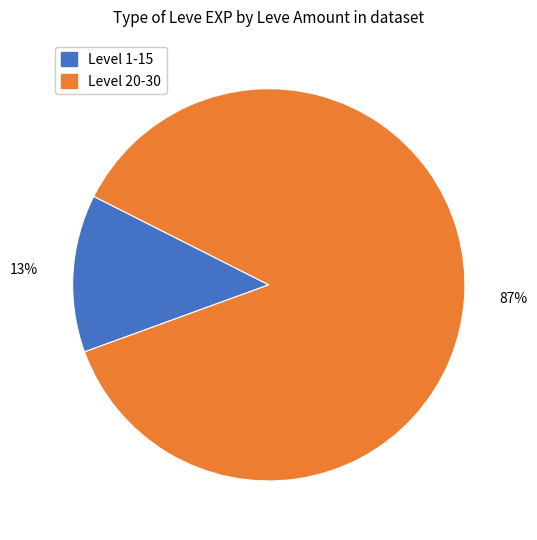

Does any single category account for the majority?

Yes